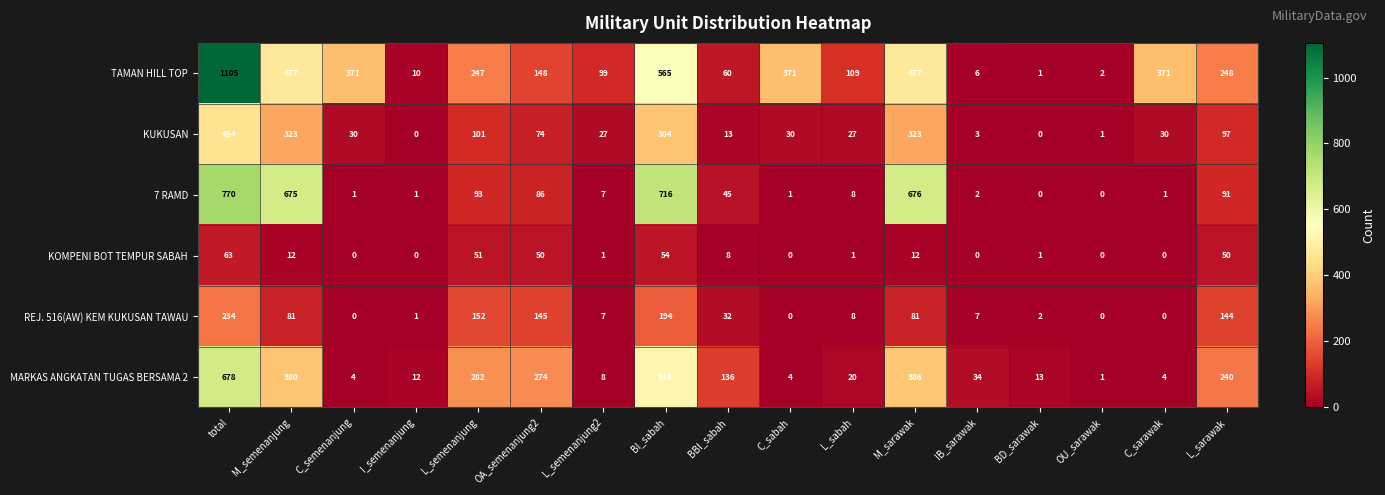

Rank the series by their maximum value, from lowest to highest.

KOMPENI BOT TEMPUR SABAH, REJ. 516(AW) KEM KUKUSAN TAWAU, KUKUSAN, MARKAS ANGKATAN TUGAS BERSAMA 2, 7 RAMD, TAMAN HILL TOP